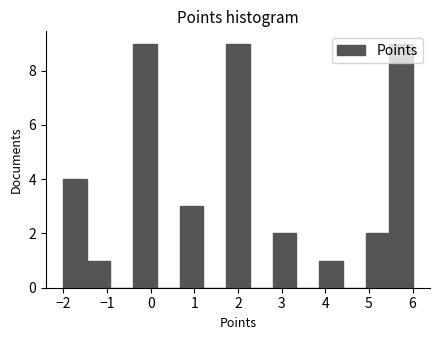

Reading left to right, list every bar in this chart as the range it spans on the x-axis followed by its height. Neither the bar edges nor the heights are printed on the chart, so give them approximately, as read against the axes.

-2.0 to -1.5: 4
-1.5 to -0.9: 1
-0.9 to -0.4: 0
-0.4 to 0.1: 9
0.1 to 0.7: 0
0.7 to 1.2: 3
1.2 to 1.7: 0
1.7 to 2.3: 9
2.3 to 2.8: 0
2.8 to 3.3: 2
3.3 to 3.9: 0
3.9 to 4.4: 1
4.4 to 4.9: 0
4.9 to 5.5: 2
5.5 to 6.0: 9